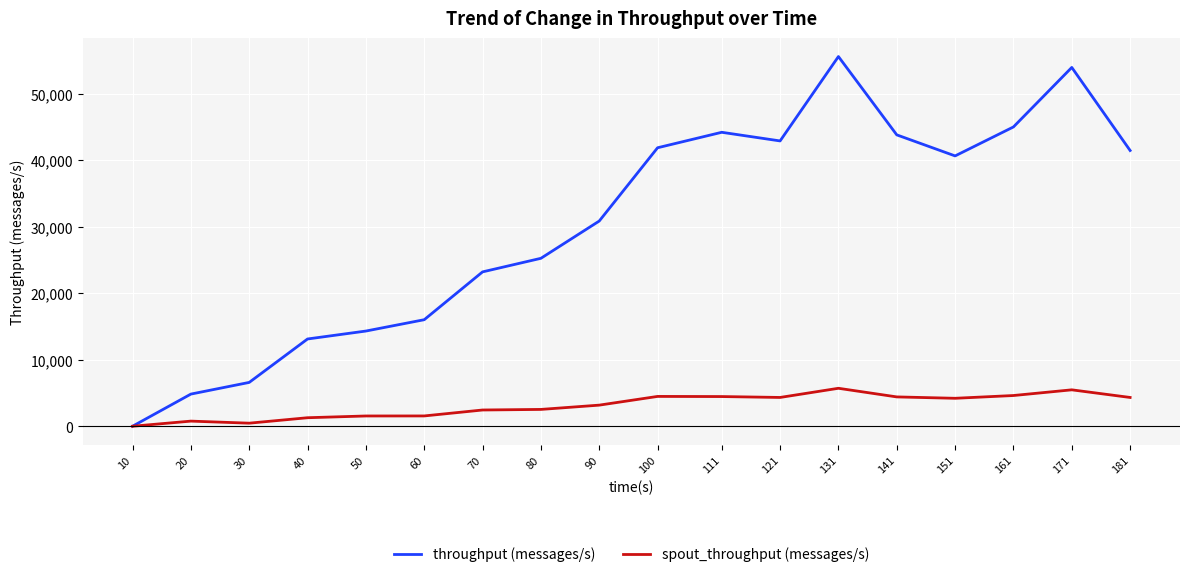

At which label does throughput (messages/s) first exceed 40634?

100